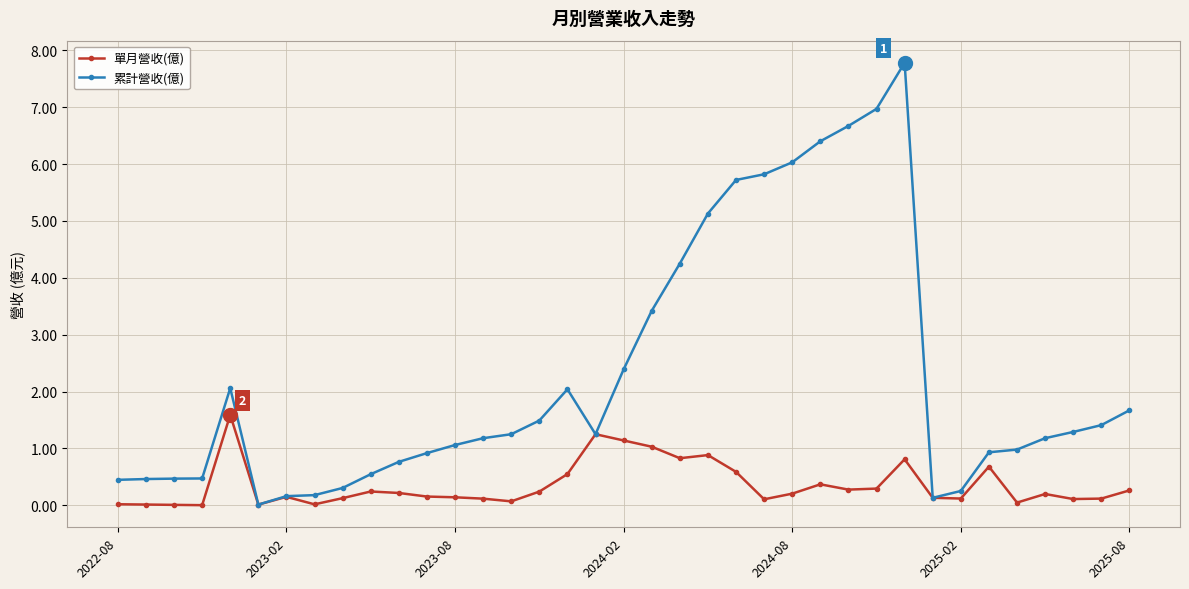

True or false: 單月營收(億) has more than 1 points higher than both neighbors.

True